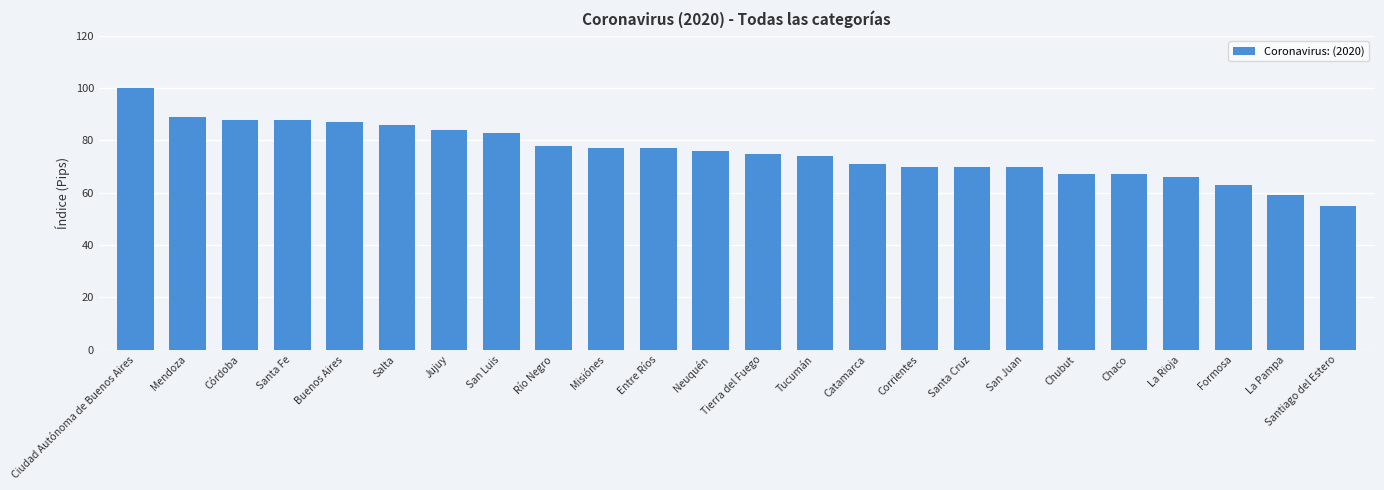

Between Chubut and Buenos Aires, which is larger?

Buenos Aires